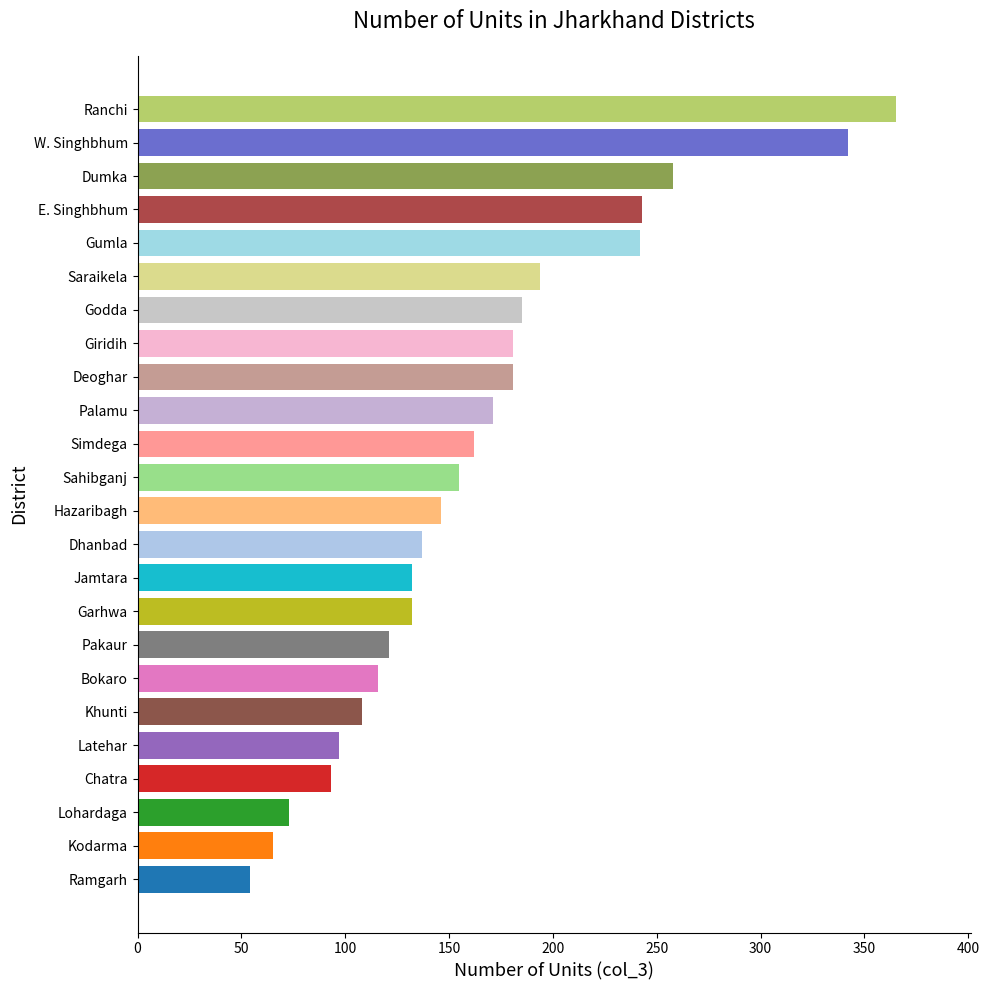

What is the maximum value shown in the chart?

365